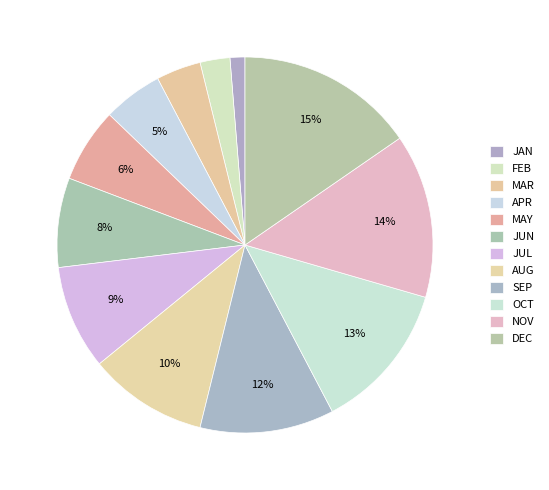

To the nearest percent, what is the difference between the MAR and JUN slice percentages?

4%